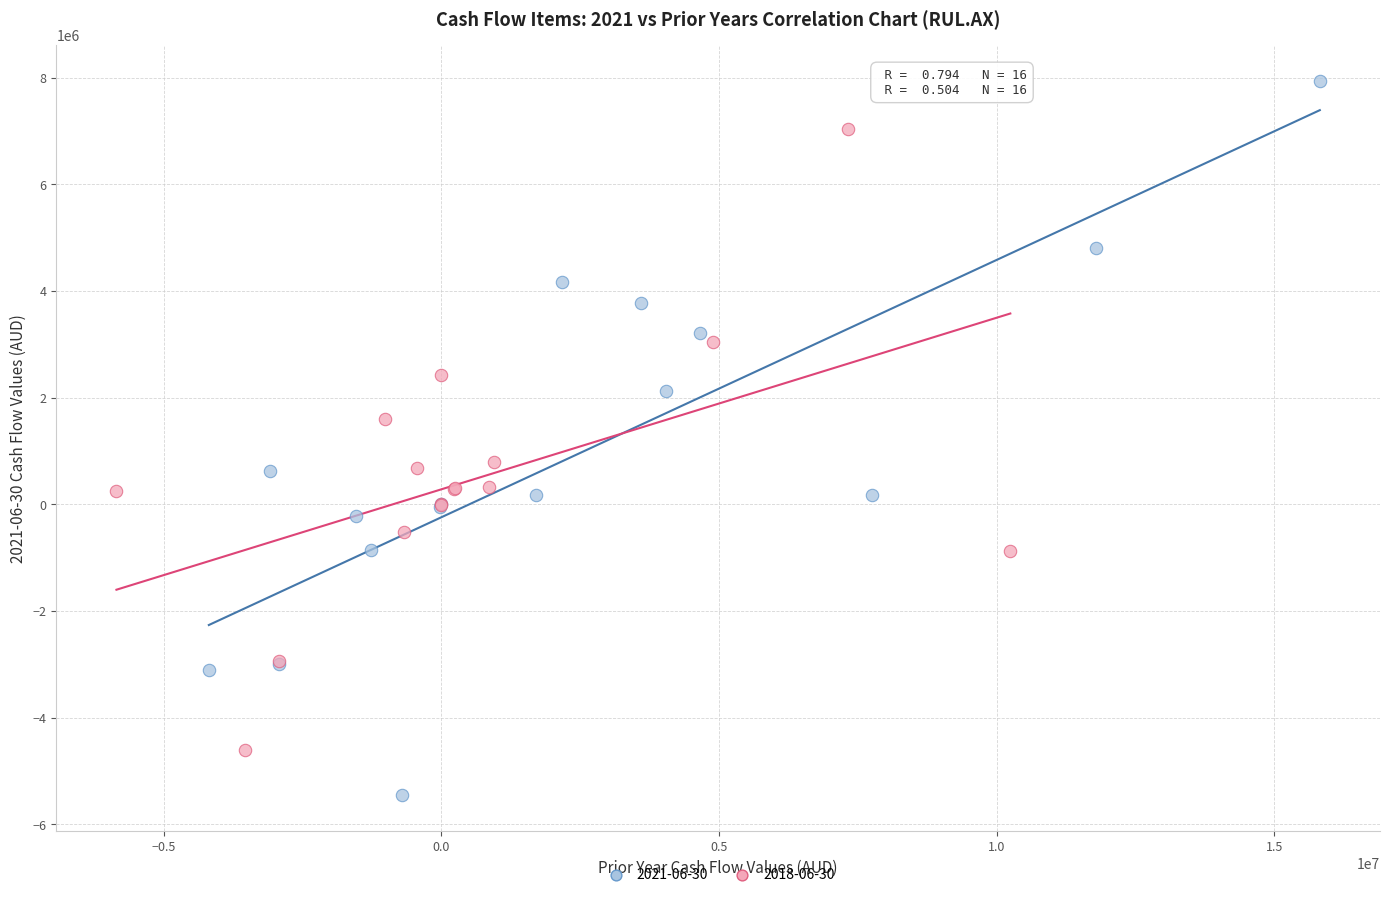

Which series has the widest spread of Y values?

2021-06-30